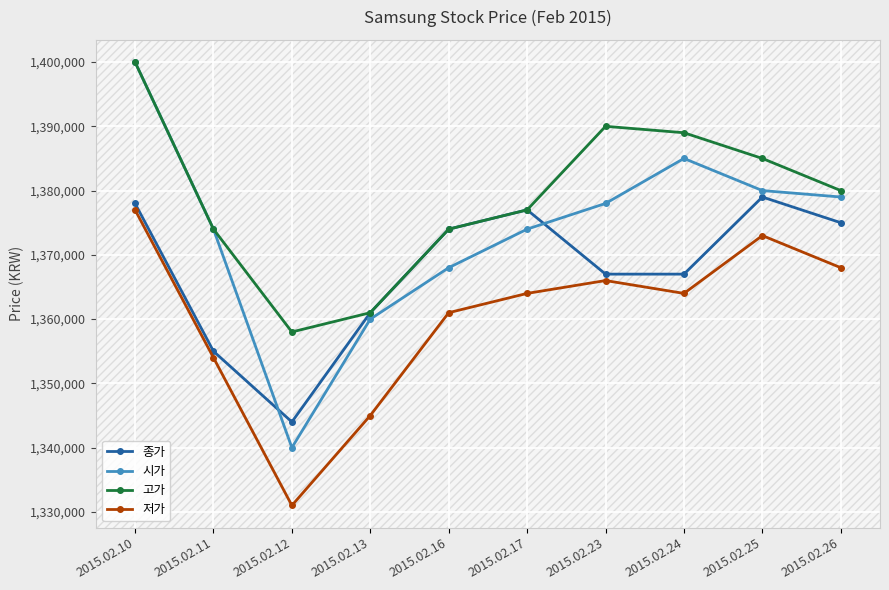

True or false: 고가 and 저가 intersect in this chart.

False